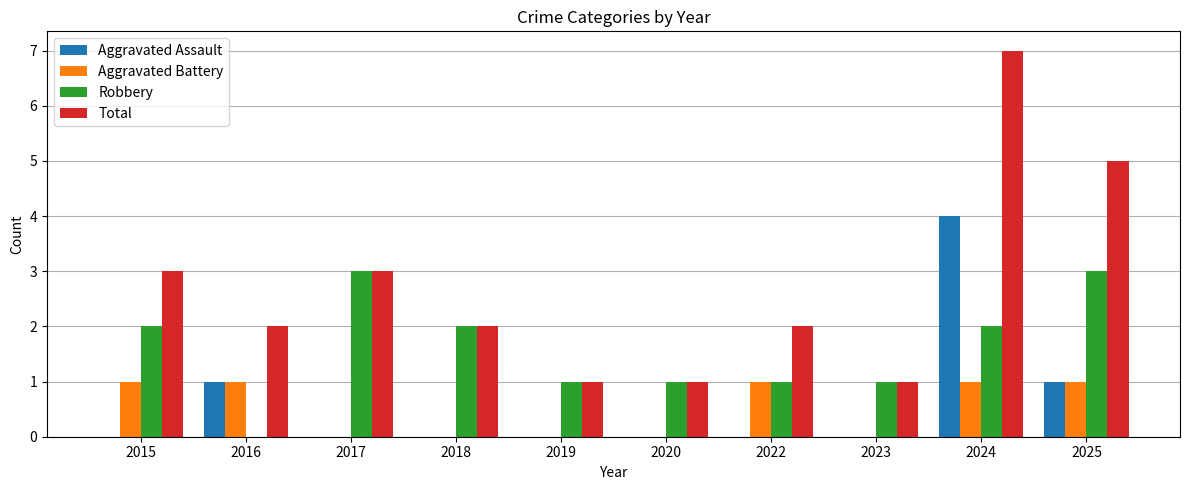

Reading right to left, list all the values displayed in this chart.

Aggravated Assault: 2025=1	2024=4	2023=0	2022=0	2020=0	2019=0	2018=0	2017=0	2016=1	2015=0
Aggravated Battery: 2025=1	2024=1	2023=0	2022=1	2020=0	2019=0	2018=0	2017=0	2016=1	2015=1
Robbery: 2025=3	2024=2	2023=1	2022=1	2020=1	2019=1	2018=2	2017=3	2016=0	2015=2
Total: 2025=5	2024=7	2023=1	2022=2	2020=1	2019=1	2018=2	2017=3	2016=2	2015=3